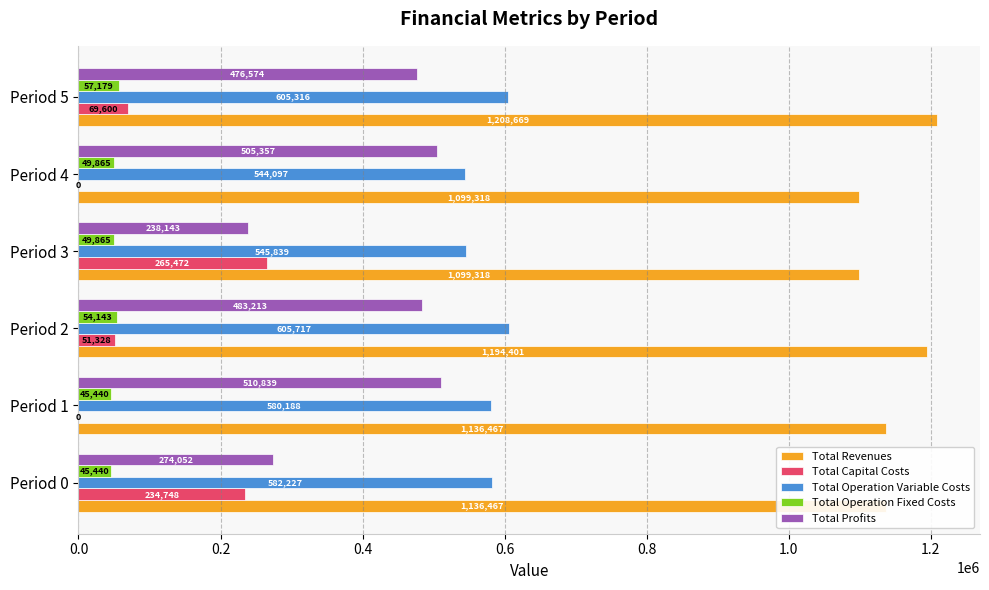

What value does the Total Operation Fixed Costs series have at Period 4?

49865.3